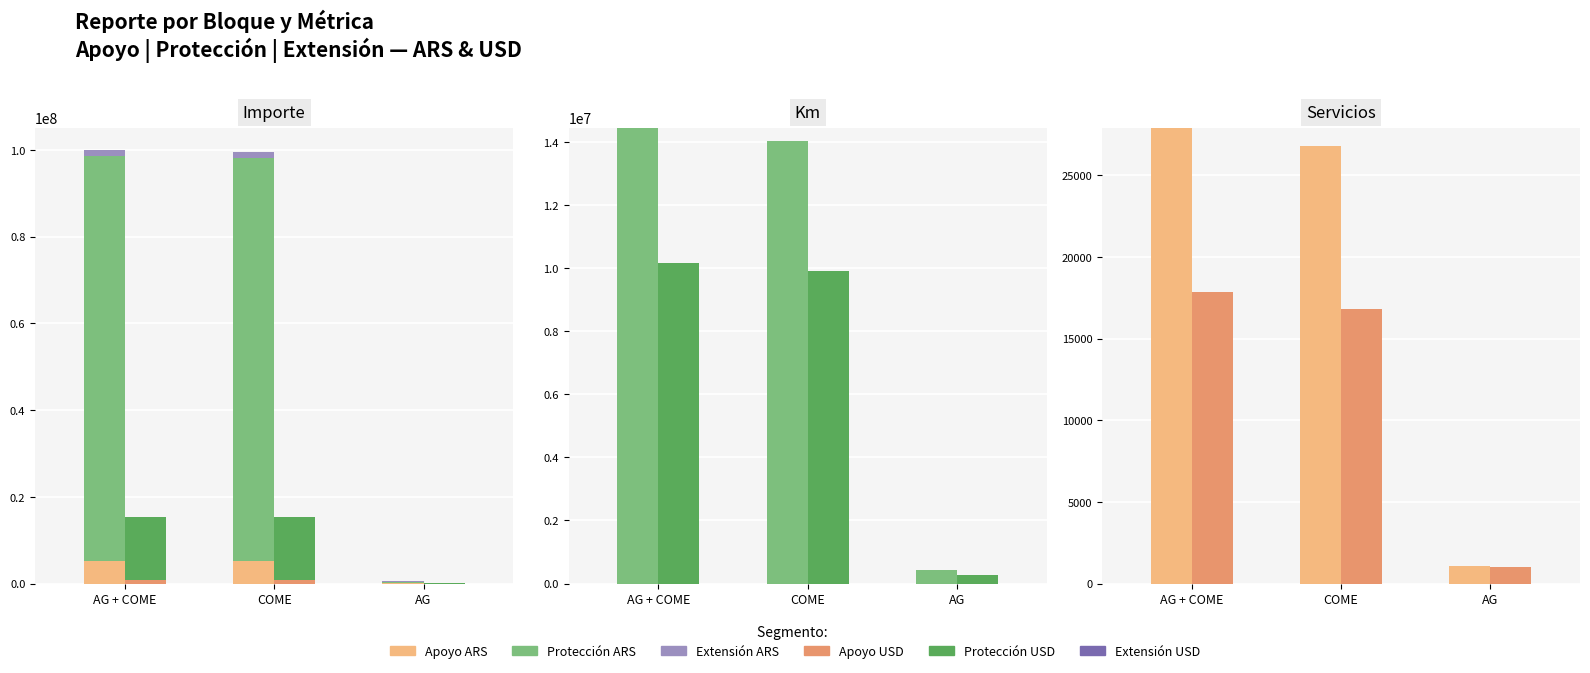

At which category does the chart reach its peak across all series?

AG + COME